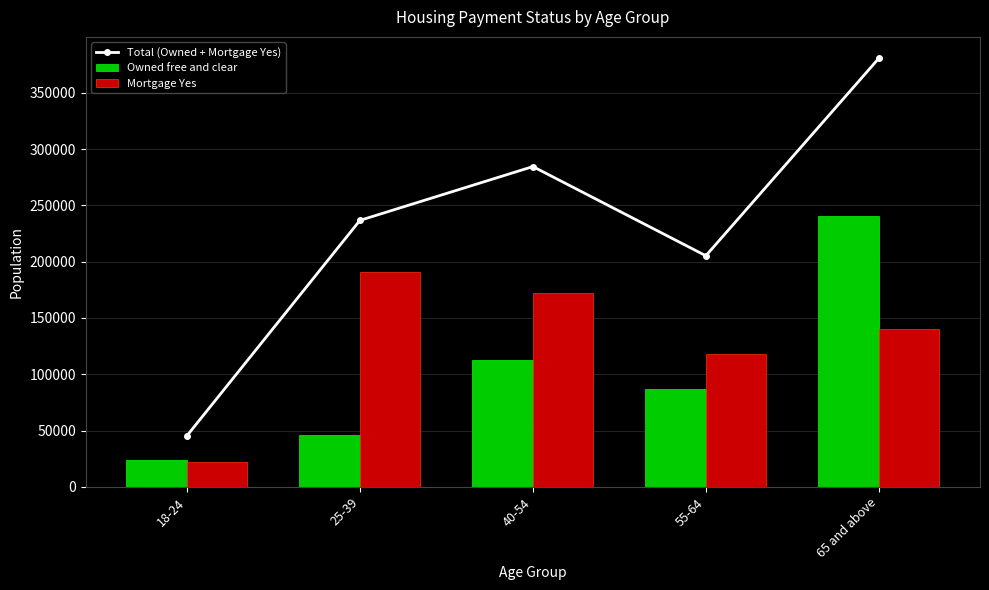

Count the number of data series in this chart.

3